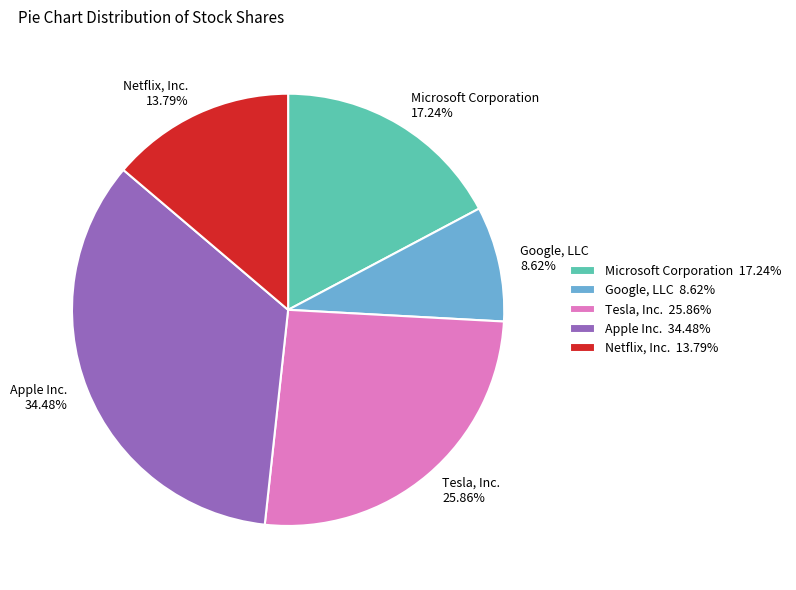

Which category has the smallest portion of the pie?

Google, LLC